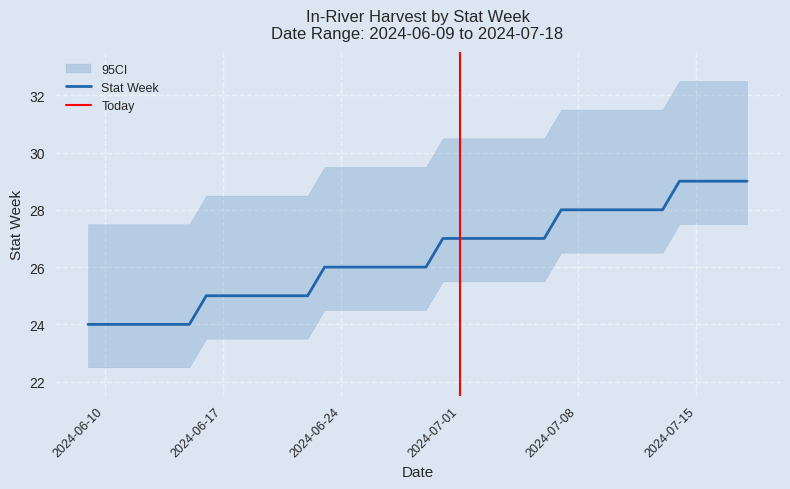

What is the minimum value shown in the chart?

24